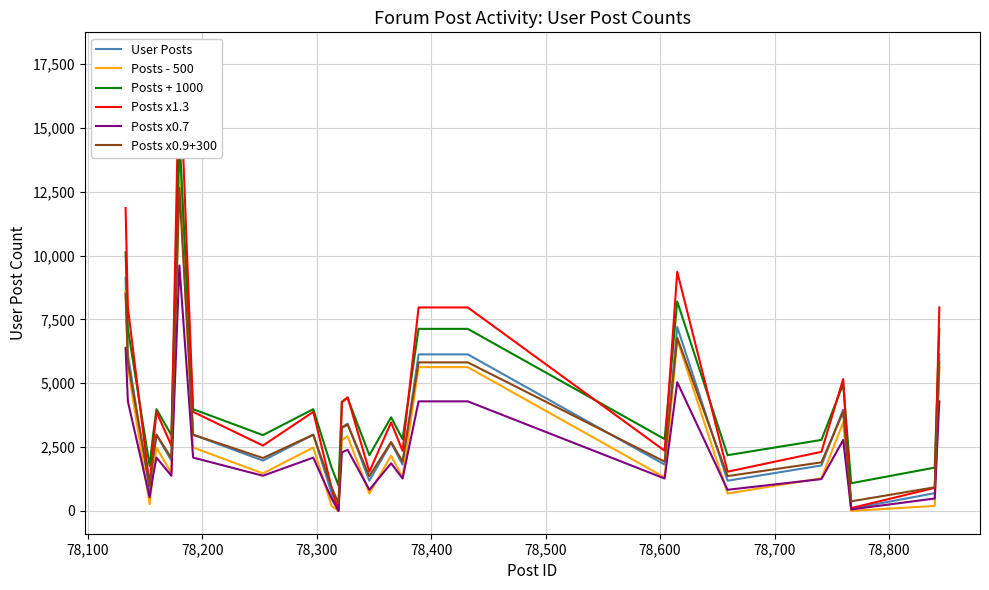

What is the greatest value displayed?

17846